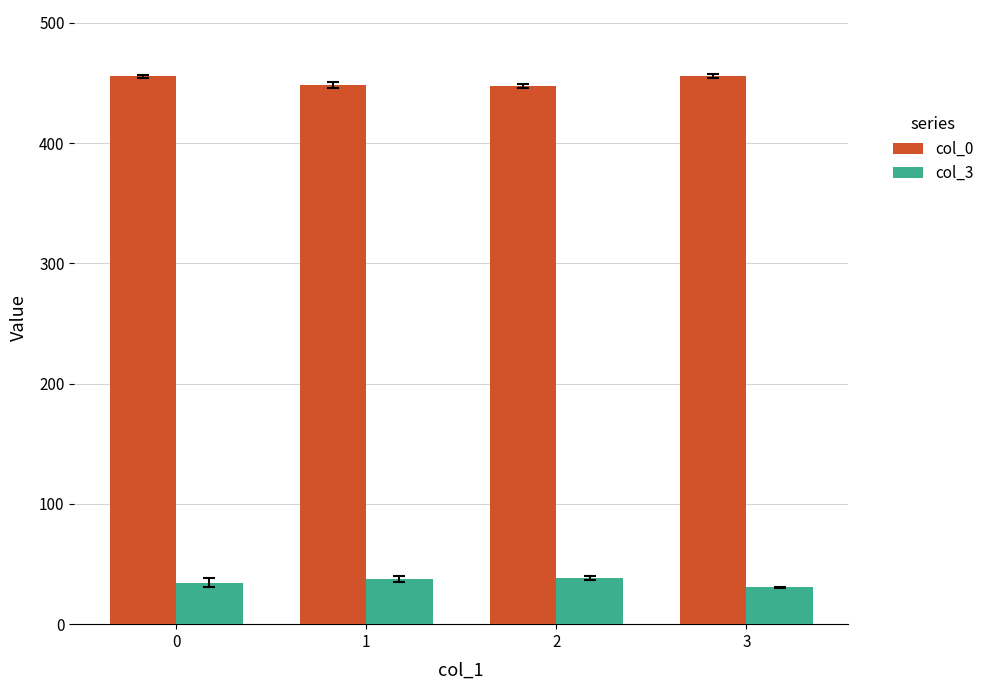

What is the sum of the col_0 values at 1 and 2?

896.1